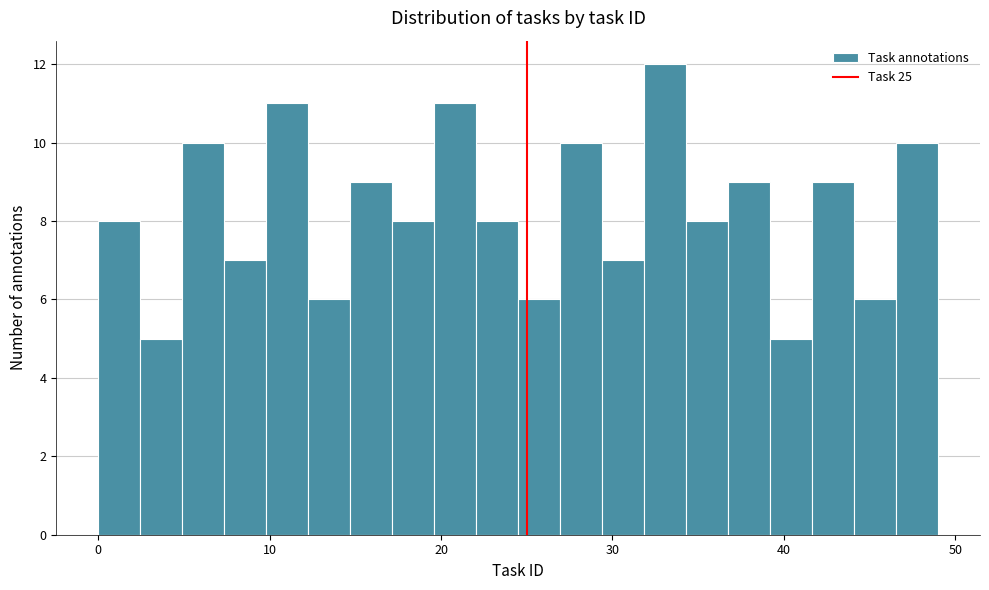

Around what value on the x-axis is the tallest bar? Give the approximate position of its centre, as read against the axis.

33